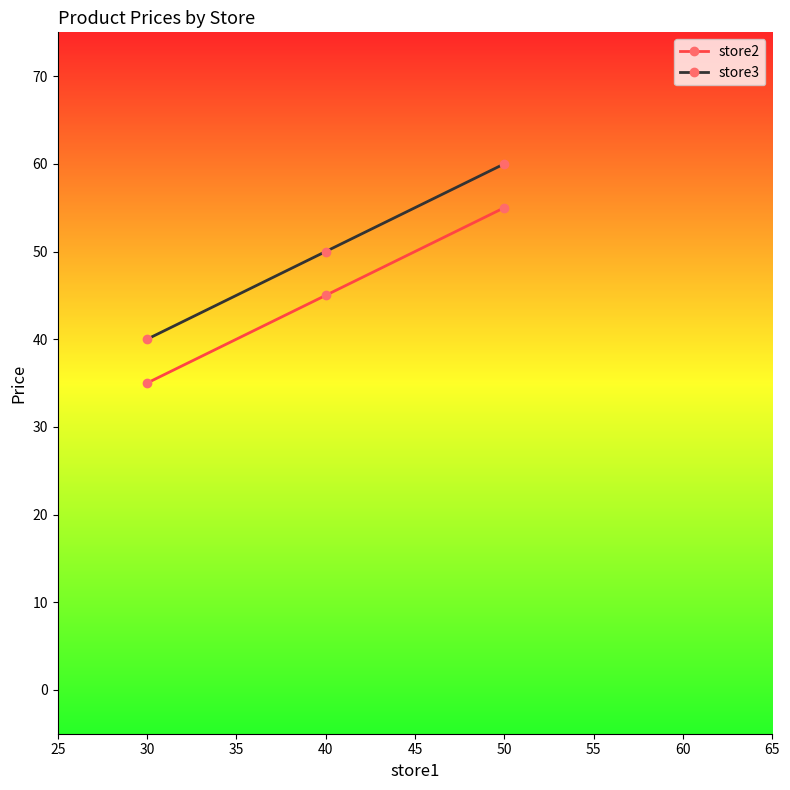

What is the minimum value for store3?

40